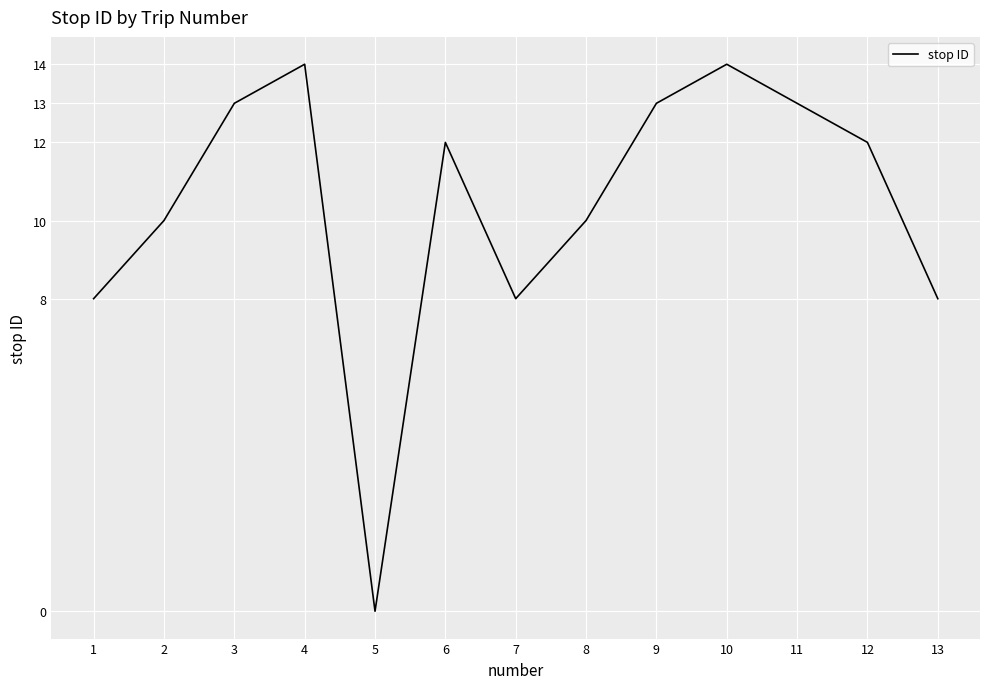

Is it true that the value at 8 is 5?

False